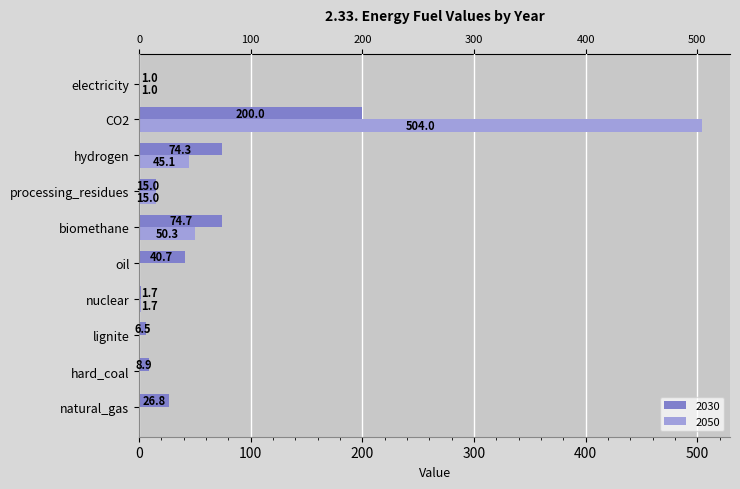

Which series has the largest total across all categories?

2050